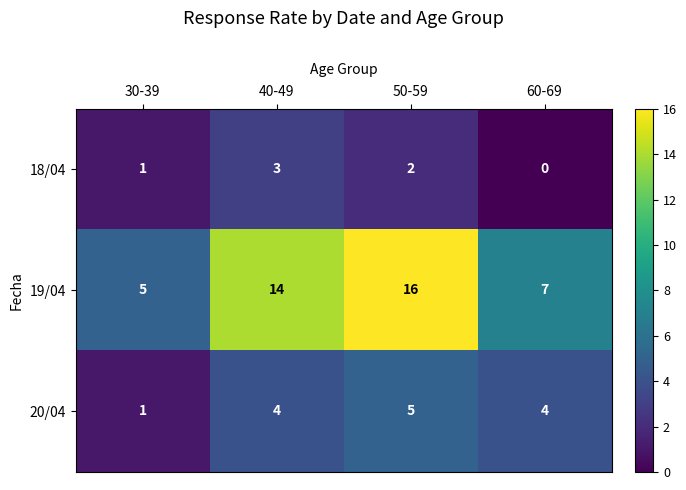

Rank the series by their maximum value, from lowest to highest.

18/04, 20/04, 19/04